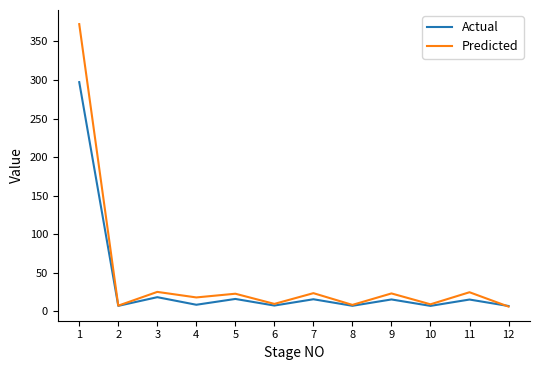

What is the total value across all series at 6?

17.3